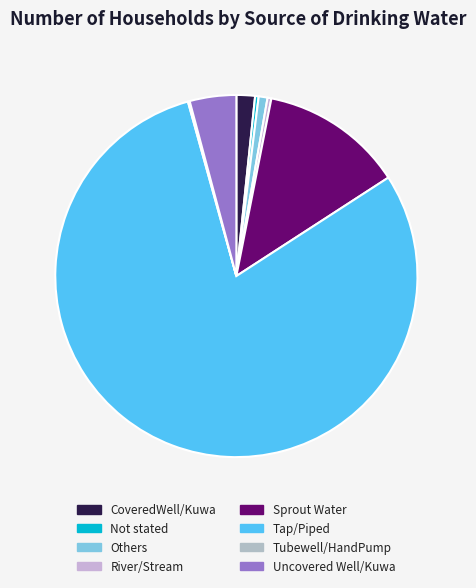

Rank the categories by value from highest to lowest.

Tap/Piped, Sprout Water, Uncovered Well/Kuwa, CoveredWell/Kuwa, Others, River/Stream, Not stated, Tubewell/HandPump